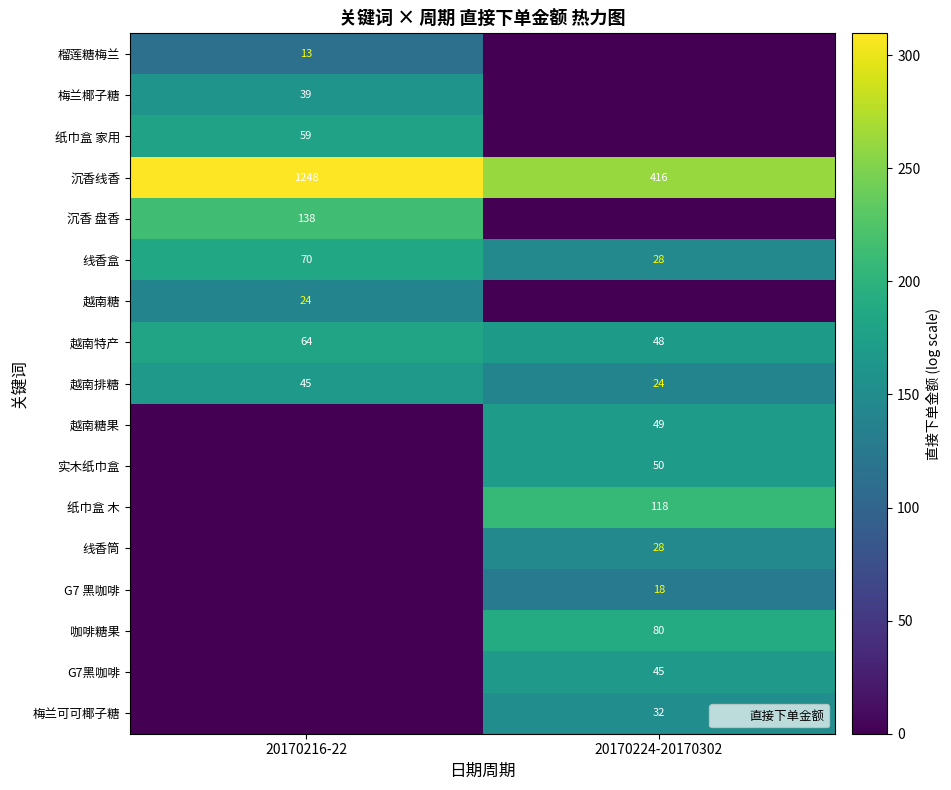

What is the total value across all series at 20170224-20170302?

2048.4